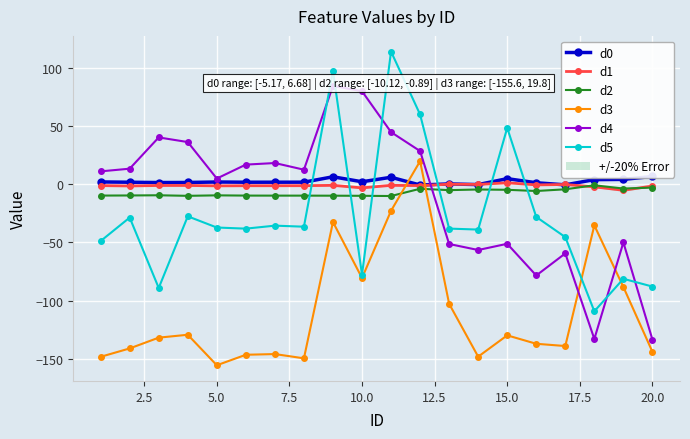

What are all the series names shown in the legend?

d0, d1, d2, d3, d4, d5